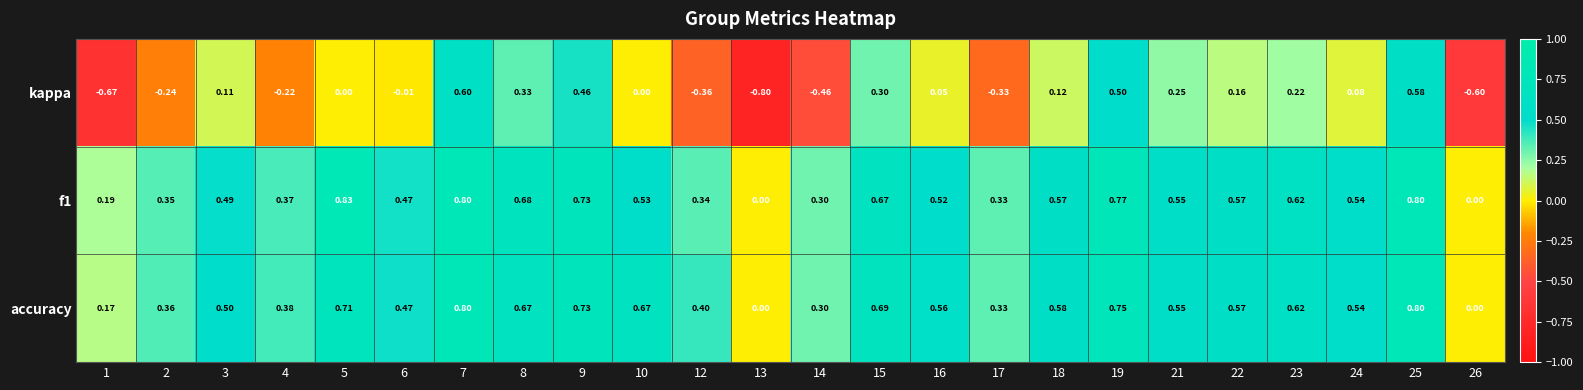

Is the value of kappa at 22 greater than the value of f1 at 10?

No